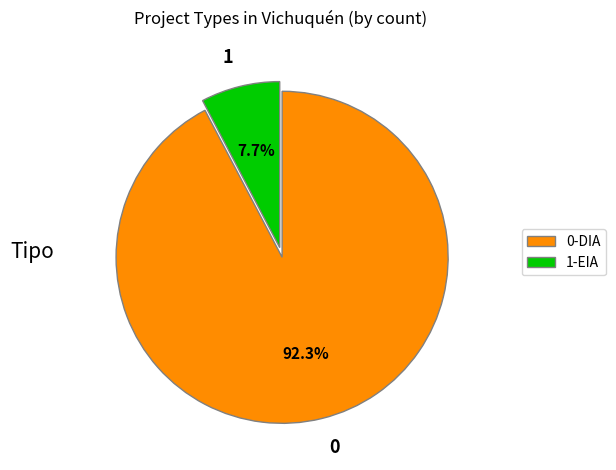

Do 1 and 0 together represent more than half of the pie?

Yes